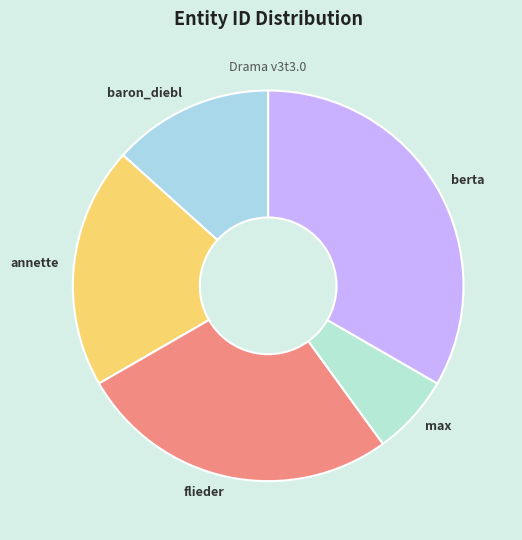

Which slice is the largest?

berta